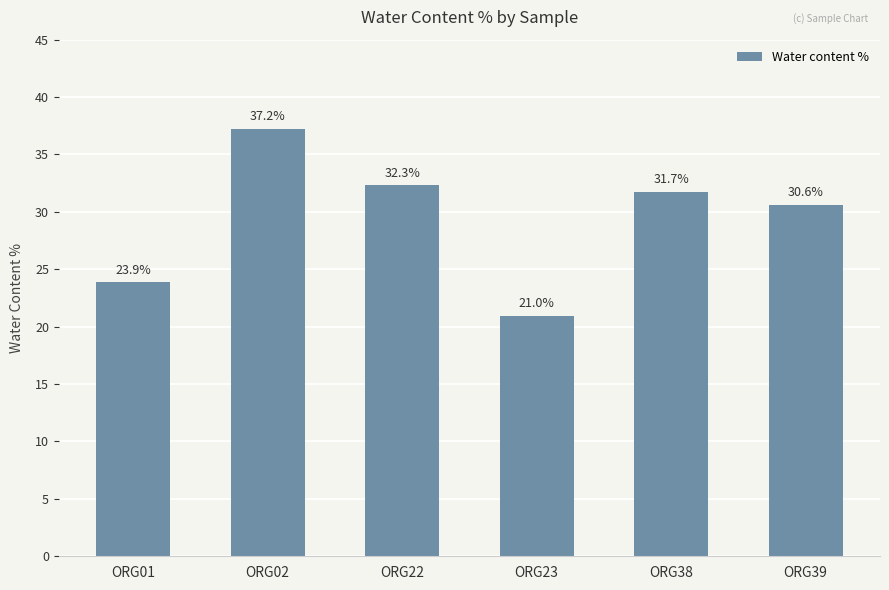

True or false: the data shows 53.1 at ORG22.

False